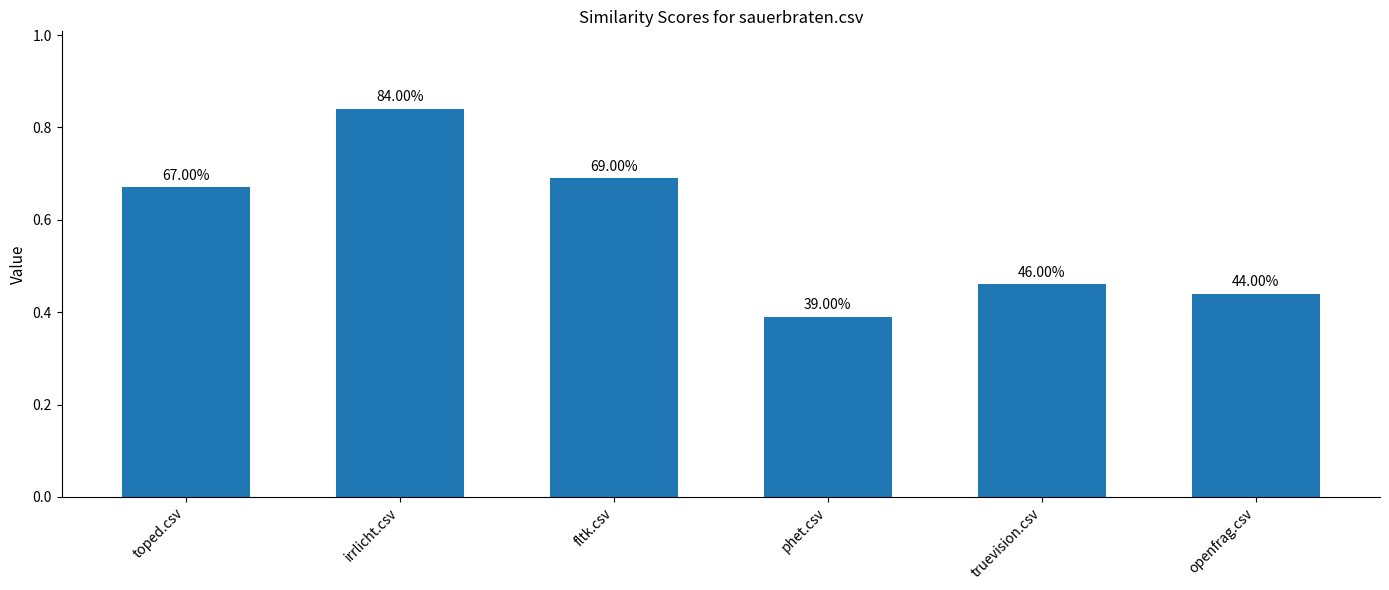

What is the label of the 4th bar from the right?

fltk.csv